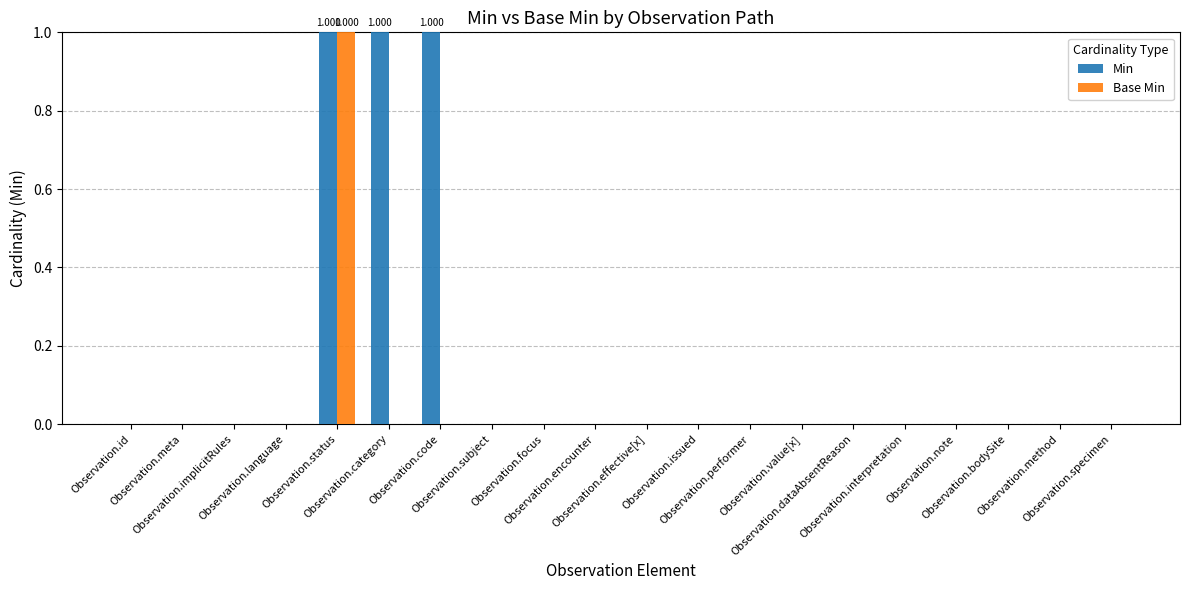

Which series has the largest total across all categories?

Min